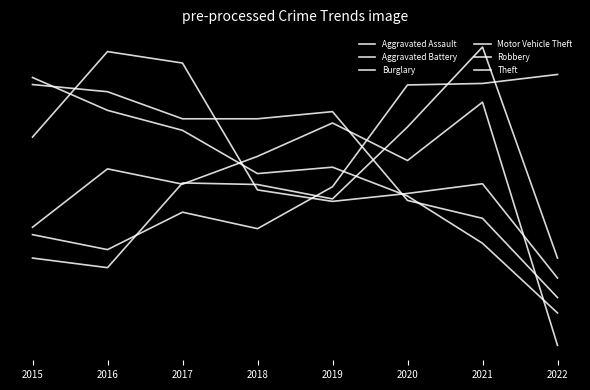

What is the difference between the maximum and second lowest values in the Theft series?

1.9